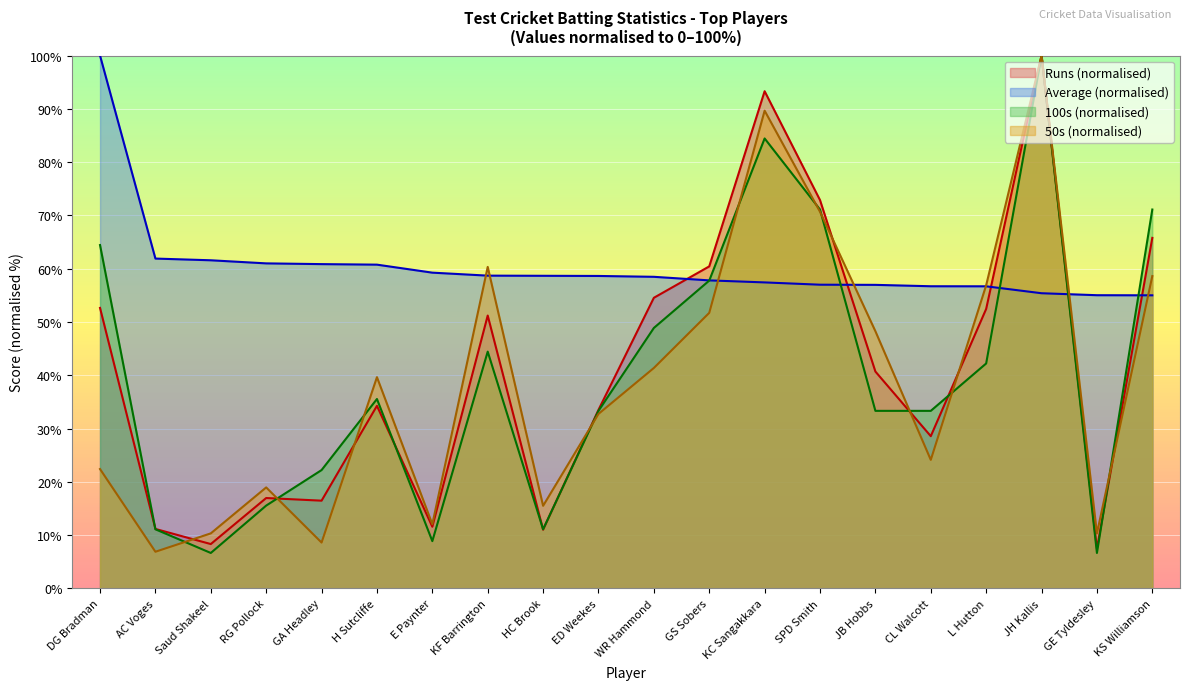

Rank the series by their maximum value, from highest to lowest.

Runs, Ave, 100s, 50s